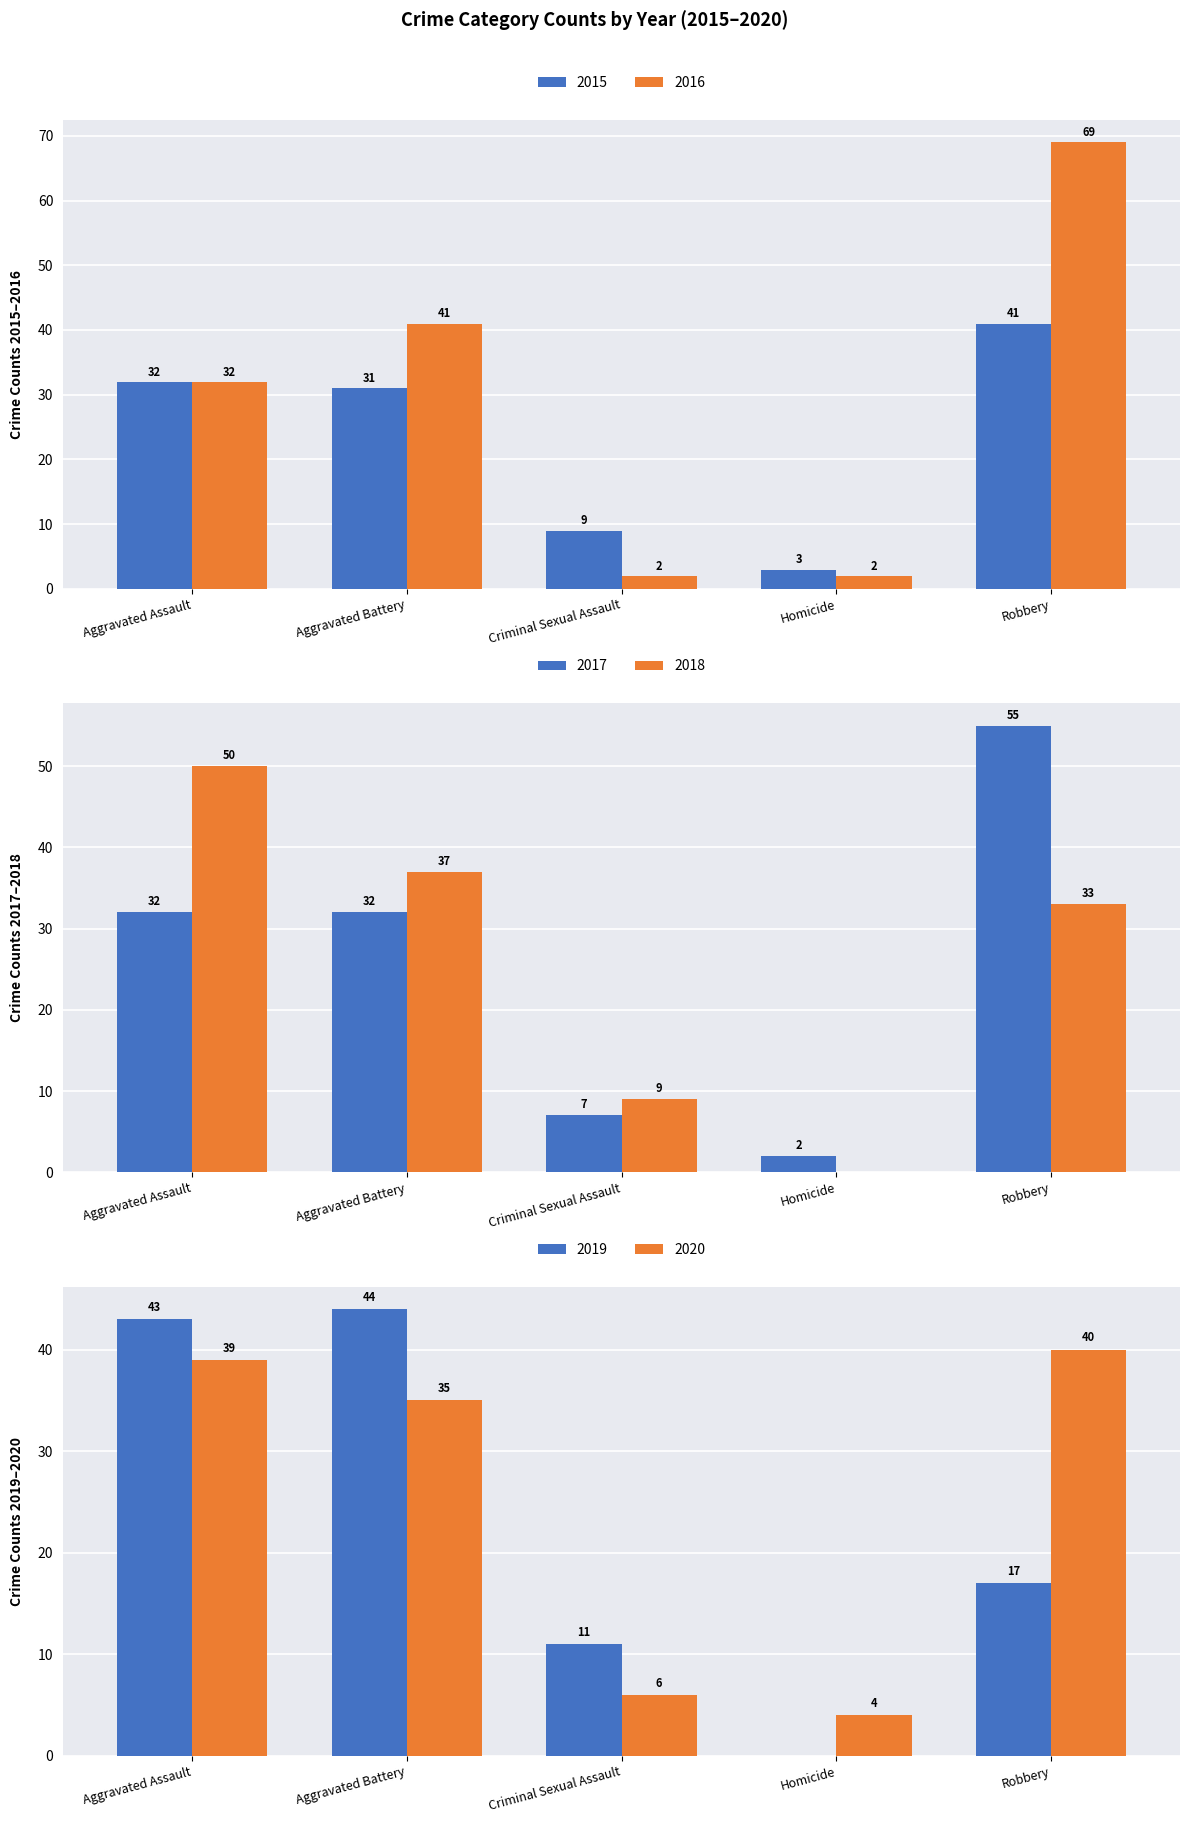

What is the difference between the maximum and minimum values in the 2020 series?

36